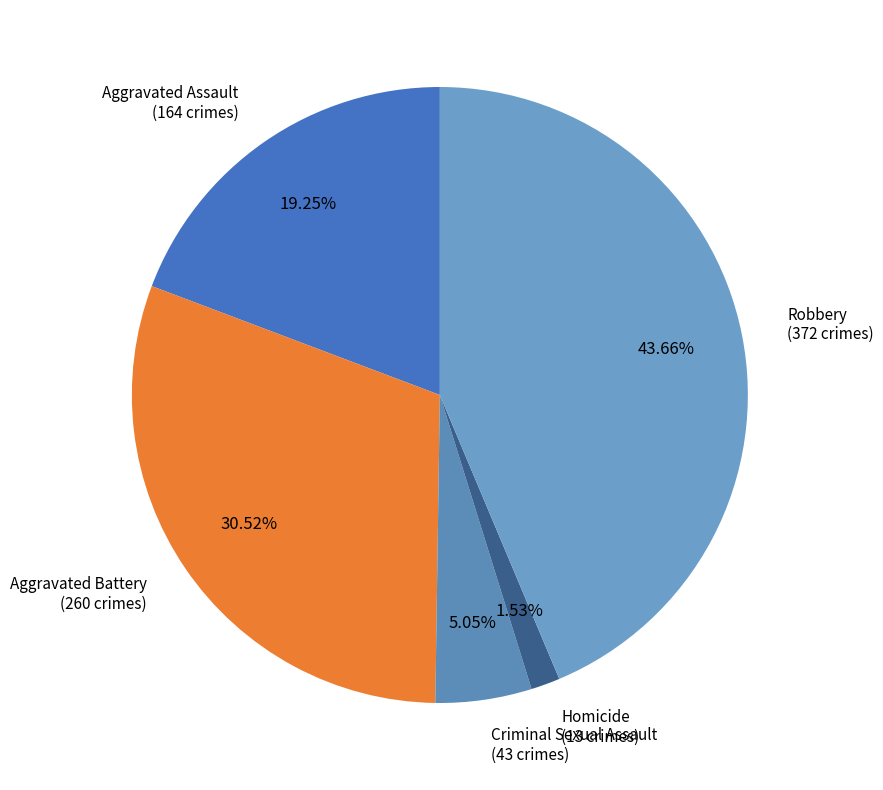

Which category has the biggest portion of the pie?

Robbery